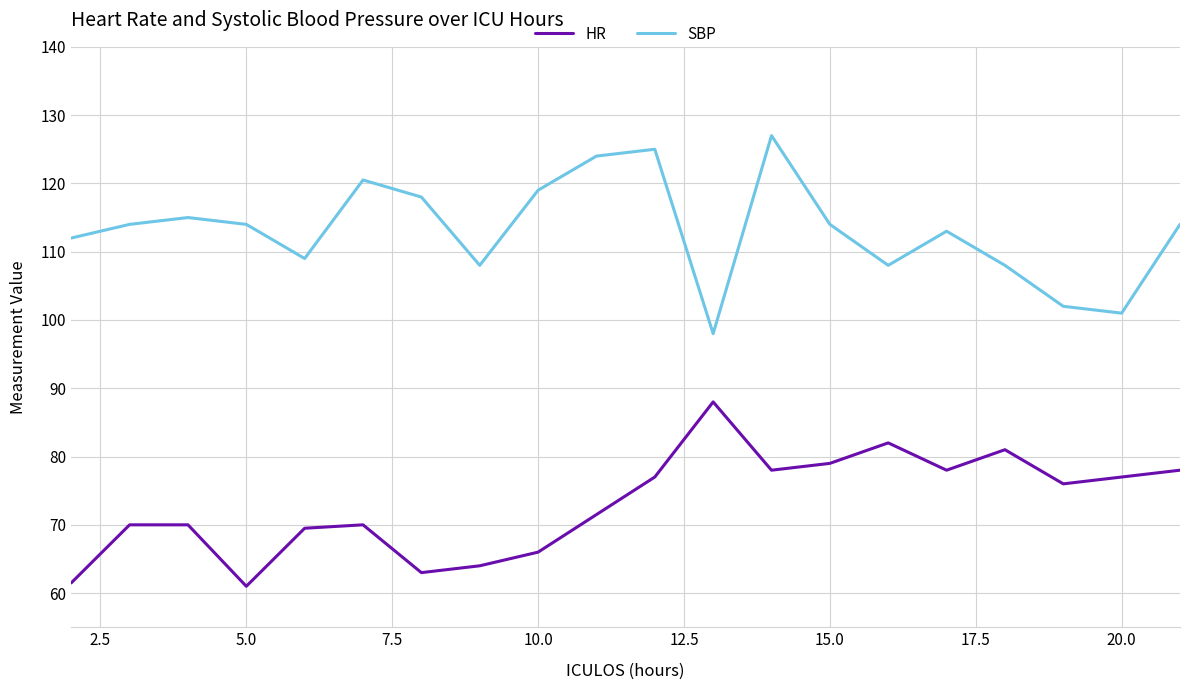

What is the highest value of the HR series?

88.0